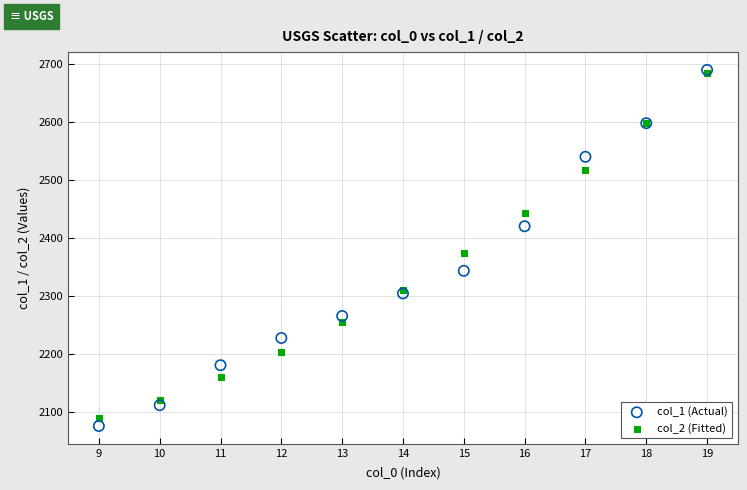

Which series contains the lowest Y value?

col_1 (Actual)